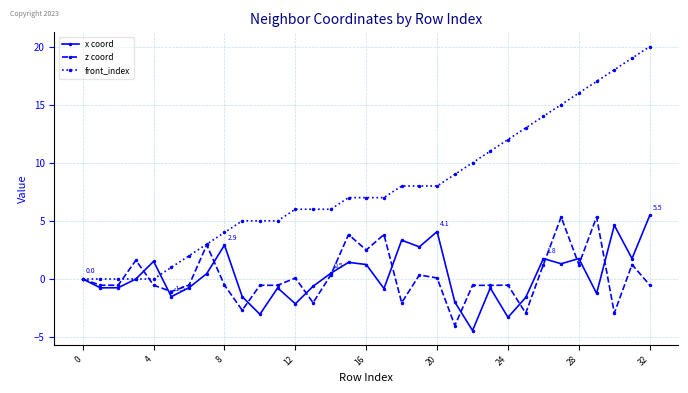

True or false: x coord and z coord intersect in this chart.

True